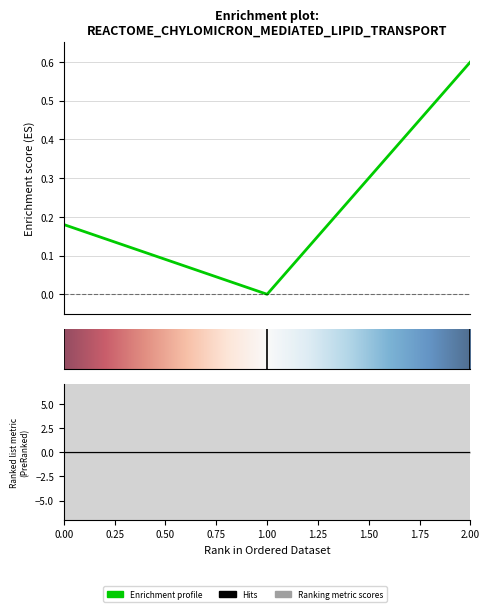

Which label corresponds to the smallest value in the chart?

1